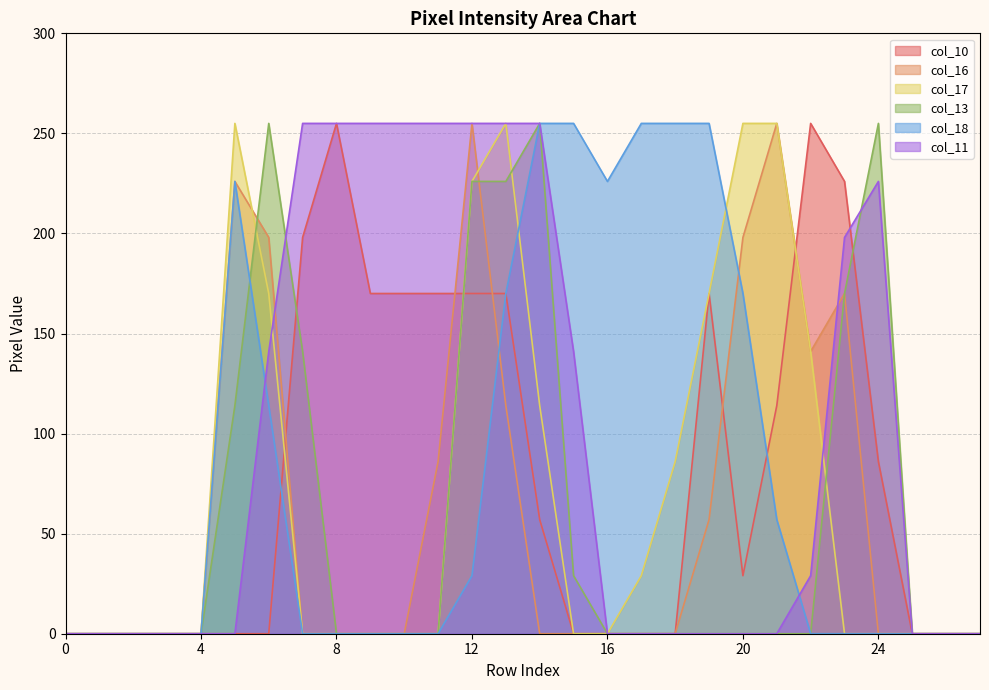

Reading left to right, extract all data points from this chart.

col_10: 0=0	1=0	2=0	3=0	4=0	5=0	6=0	7=198	8=255	9=170	10=170	11=170	12=170	13=170	14=57	15=0	16=0	17=0	18=0	19=170	20=29	21=114	22=255	23=226	24=86	25=0	26=0	27=0
col_16: 0=0	1=0	2=0	3=0	4=0	5=226	6=198	7=0	8=0	9=0	10=0	11=86	12=255	13=114	14=0	15=0	16=0	17=0	18=0	19=57	20=198	21=255	22=141	23=170	24=0	25=0	26=0	27=0
col_17: 0=0	1=0	2=0	3=0	4=0	5=255	6=170	7=0	8=0	9=0	10=0	11=0	12=226	13=255	14=114	15=0	16=0	17=29	18=86	19=170	20=255	21=255	22=141	23=0	24=0	25=0	26=0	27=0
col_13: 0=0	1=0	2=0	3=0	4=0	5=114	6=255	7=141	8=0	9=0	10=0	11=0	12=226	13=226	14=255	15=29	16=0	17=0	18=0	19=0	20=0	21=0	22=0	23=170	24=255	25=0	26=0	27=0
col_18: 0=0	1=0	2=0	3=0	4=0	5=226	6=114	7=0	8=0	9=0	10=0	11=0	12=29	13=170	14=255	15=255	16=226	17=255	18=255	19=255	20=170	21=57	22=0	23=0	24=0	25=0	26=0	27=0
col_11: 0=0	1=0	2=0	3=0	4=0	5=0	6=141	7=255	8=255	9=255	10=255	11=255	12=255	13=255	14=255	15=141	16=0	17=0	18=0	19=0	20=0	21=0	22=29	23=198	24=226	25=0	26=0	27=0